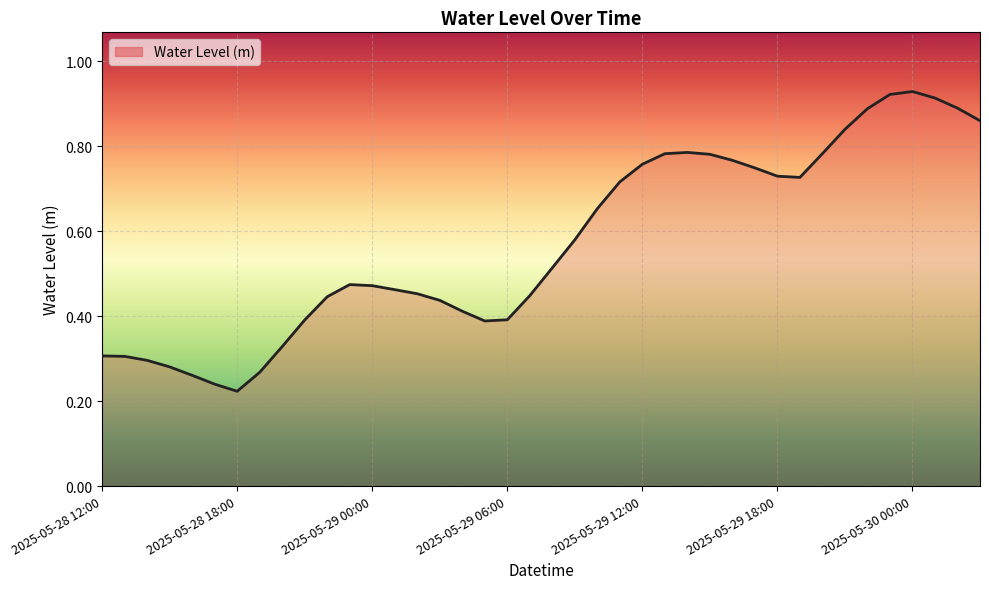

Which category has the lowest value across all series?

2025-05-28 18:00